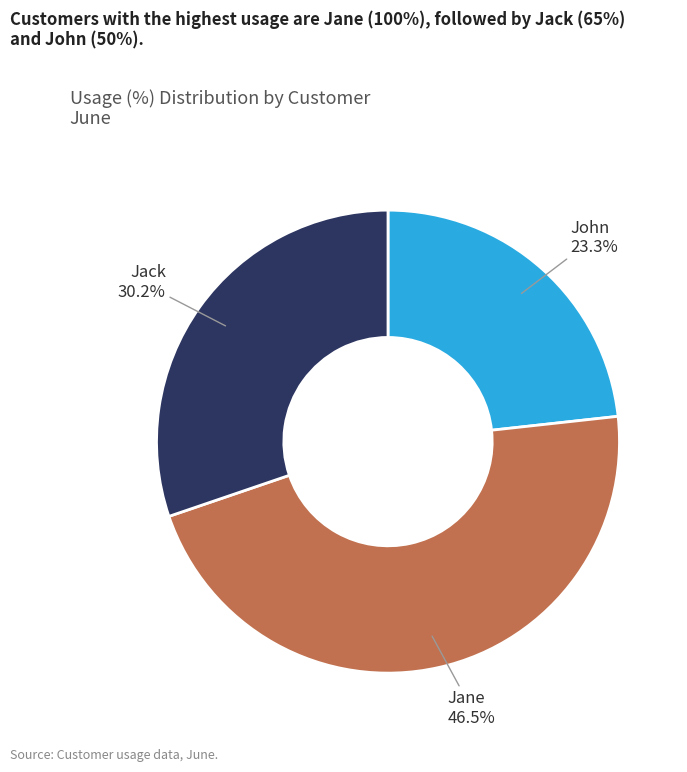

How much of the chart is everything except Jack?

69.8%